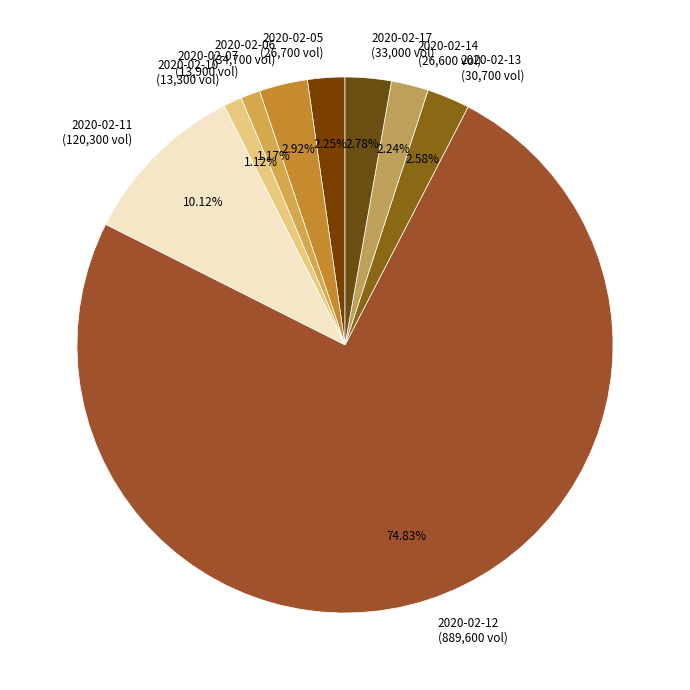

Between 2020-02-11 and 2020-02-10, which is larger?

2020-02-11